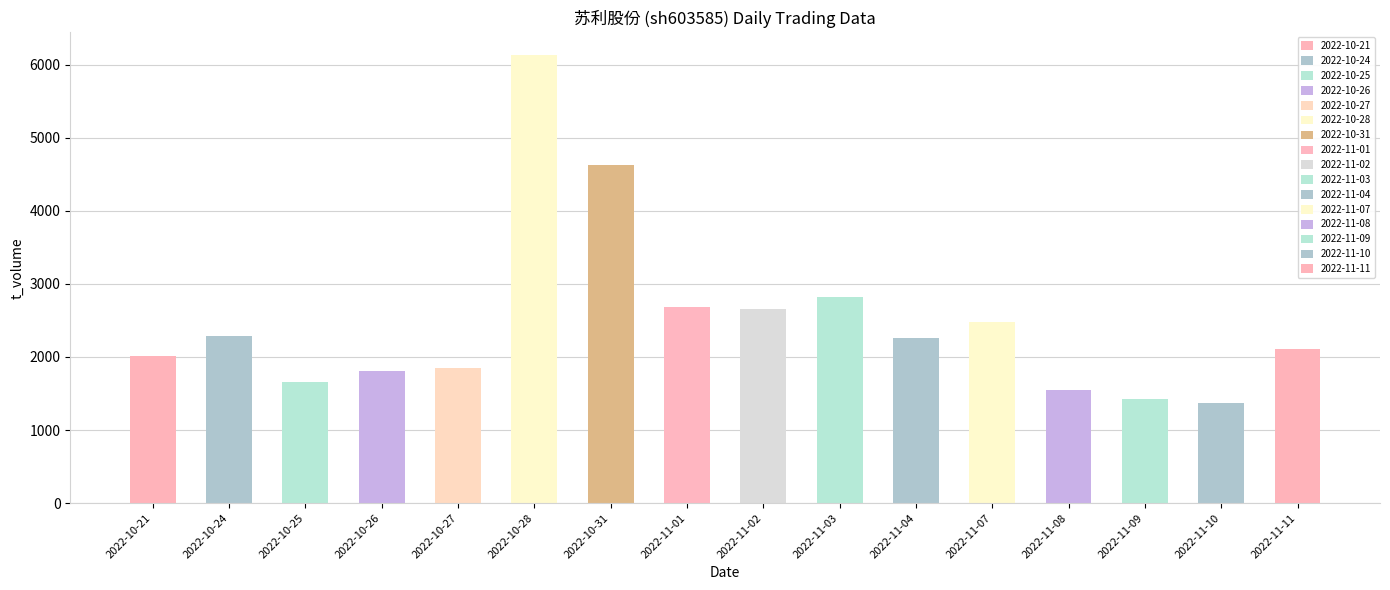

The chart shows a value of 6134 at 2022-10-28. True or false?

True